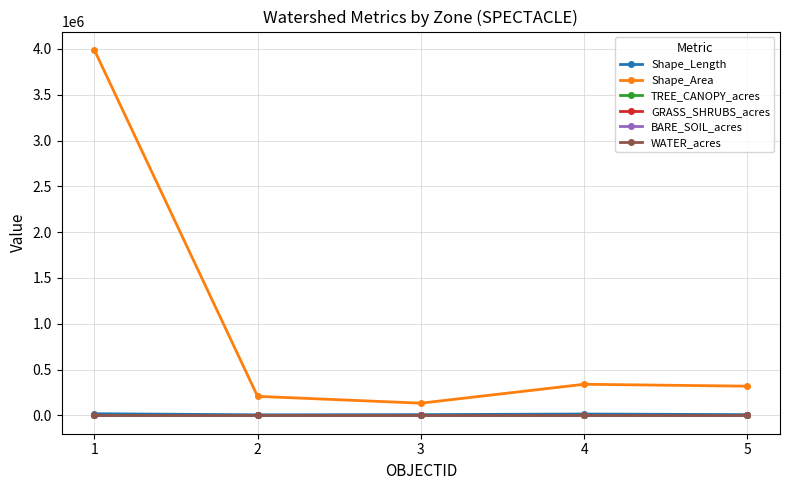

At which category is the sum across all series the highest?

1